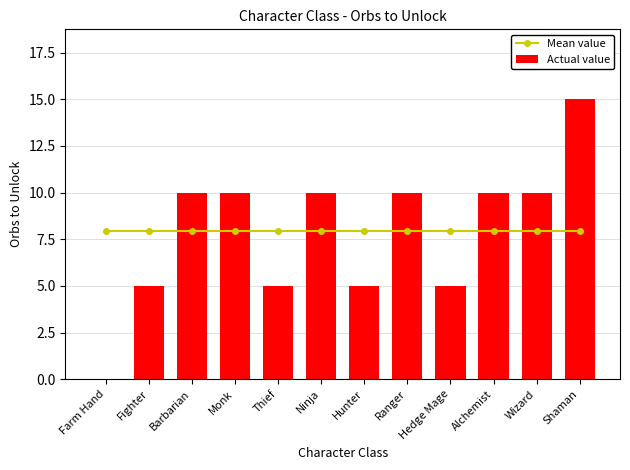

What is the greatest value displayed?

15.0